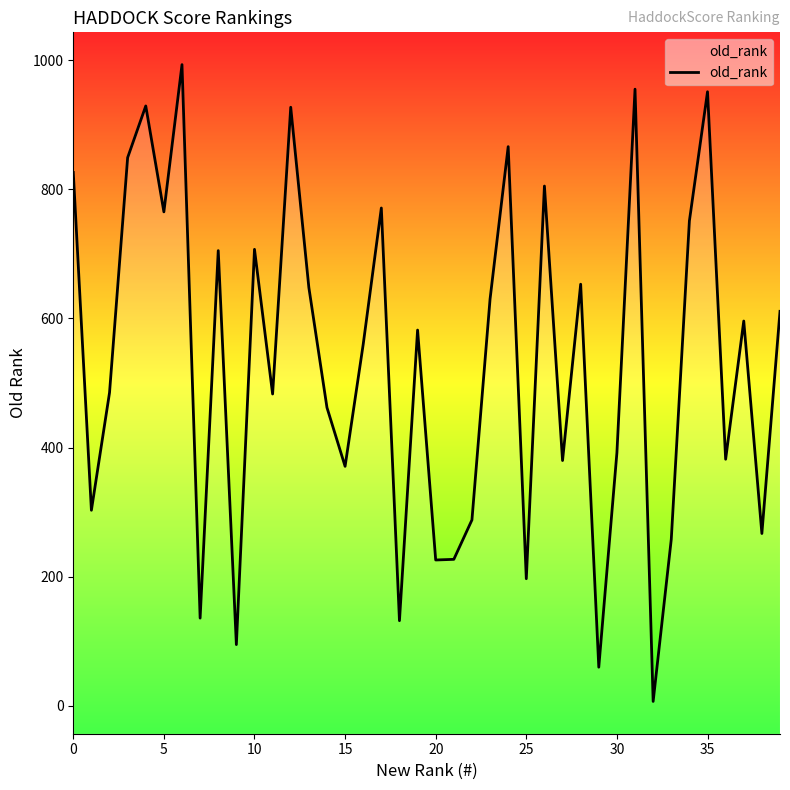

Between 17 and 14, which is larger?

17